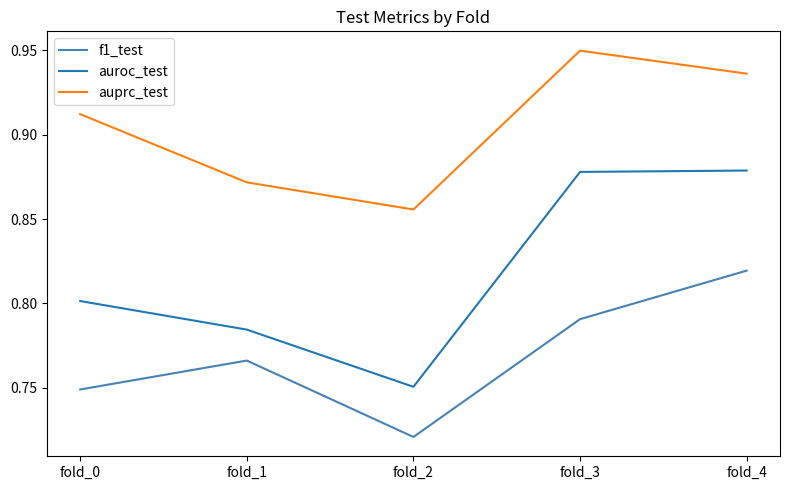

Rank the series at fold_4 from lowest to highest value.

f1_test, auroc_test, auprc_test